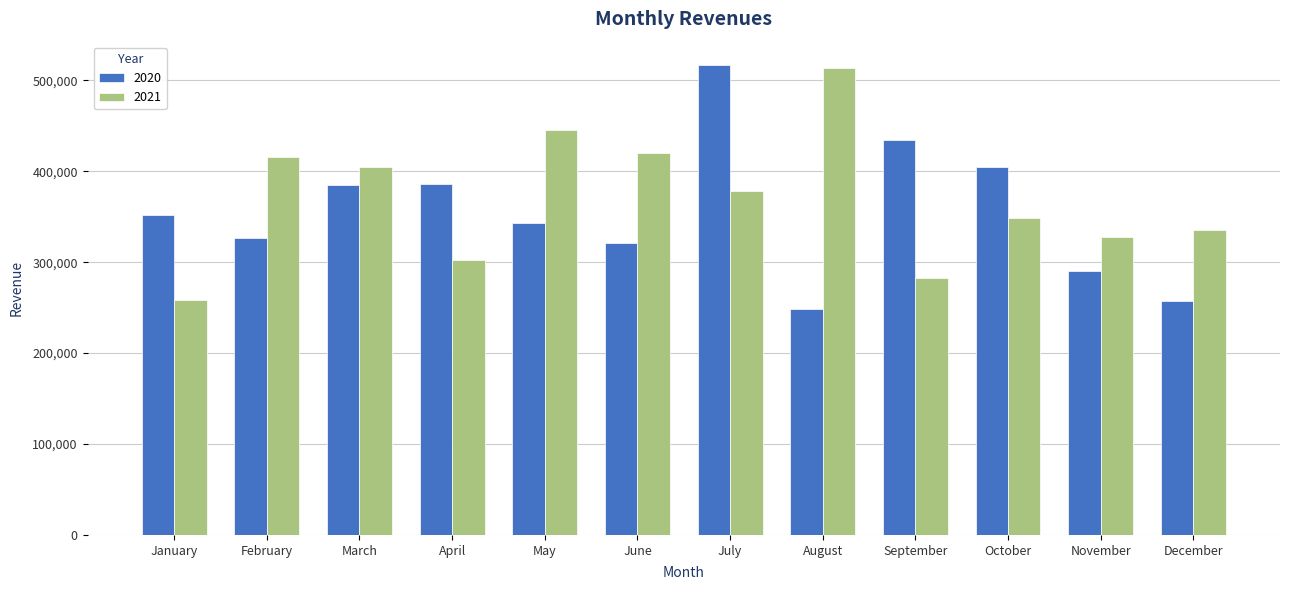

What is the value of the 2020 bar at the 5th from the left?

343478.1